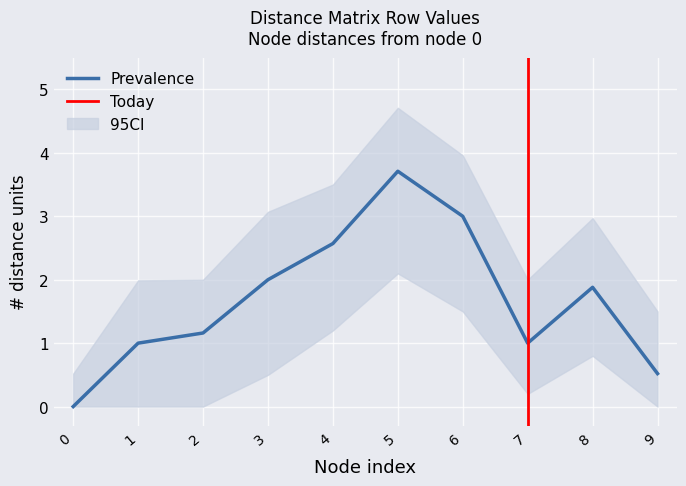

How many series are shown in this chart?

3